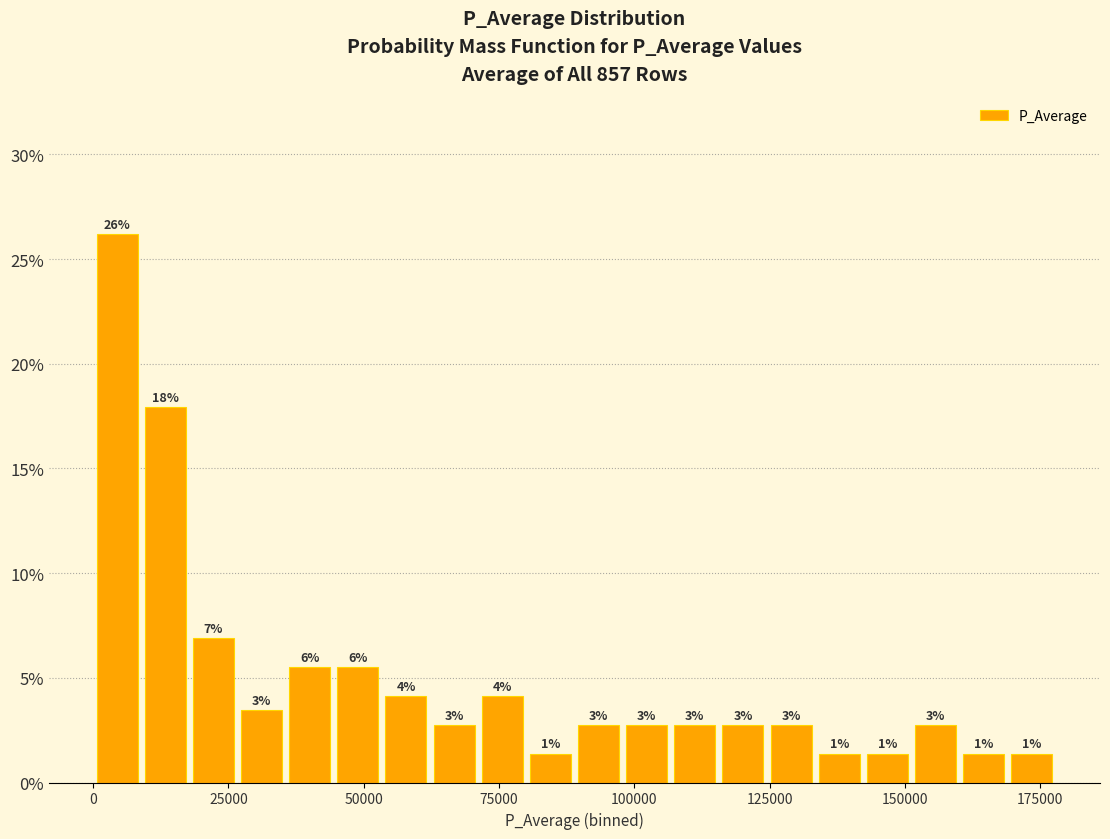

Around what value on the x-axis is the tallest bar? Give the approximate position of its centre, as read against the axis.

5000